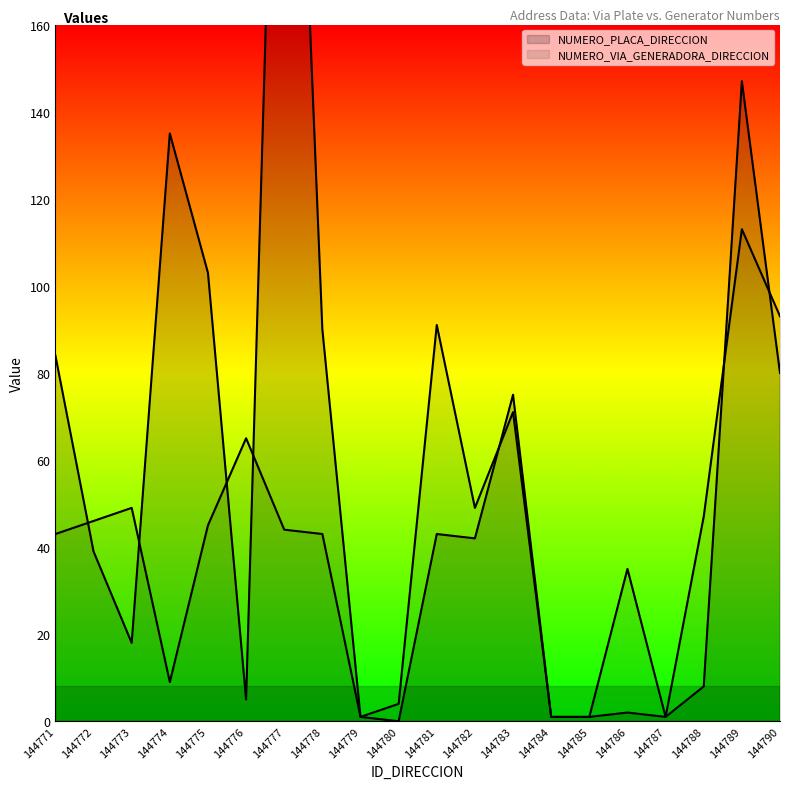

What is the sum of the NUMERO_PLACA_DIRECCION line values at 144779 and 144784?

2